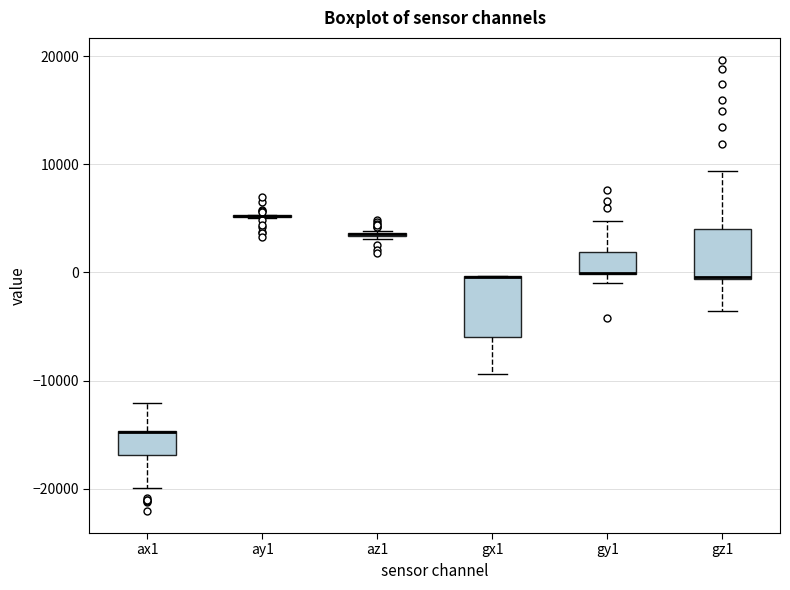

Reading left to right, transcribe this box plot: for each box, give where its median line is, the range the box spans, and where its two whiskers end, as read against the y-axis. The values are not printed on the chart, so give them approximately, as read against the axis.

ax1: median -15000 (drawn on the box's upper edge), box -17000 to -15000, whiskers -20000 to -12000
ay1: box collapsed to a line at 5000, whiskers 5000 to 5000
az1: box collapsed to a line at 4000, whiskers 3000 to 4000
gx1: median 0 (drawn on the box's upper edge), box -6000 to 0, whiskers -9000 to 0
gy1: median 0 (drawn on the box's lower edge), box 0 to 2000, whiskers -1000 to 5000
gz1: median 0, box -1000 to 4000, whiskers -4000 to 9000